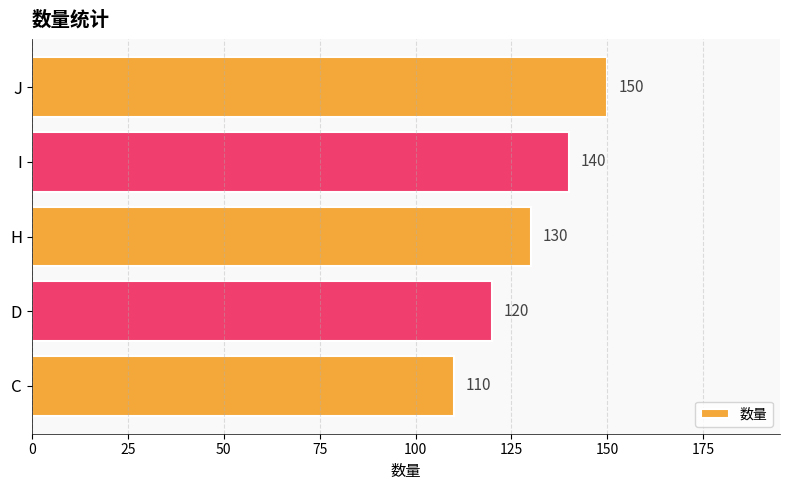

List the labels in order of value, largest first.

J, I, H, D, C